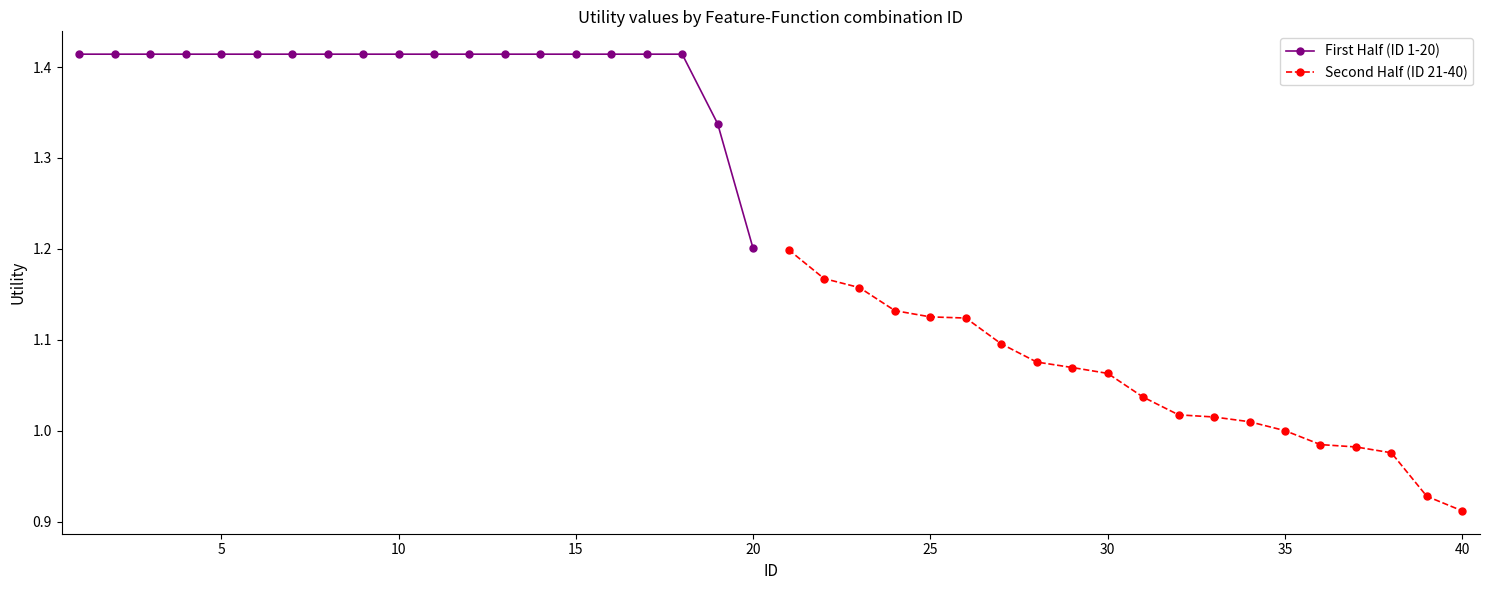

True or false: Second Half (ID 21-40) has more than 2 interior local peaks.

False